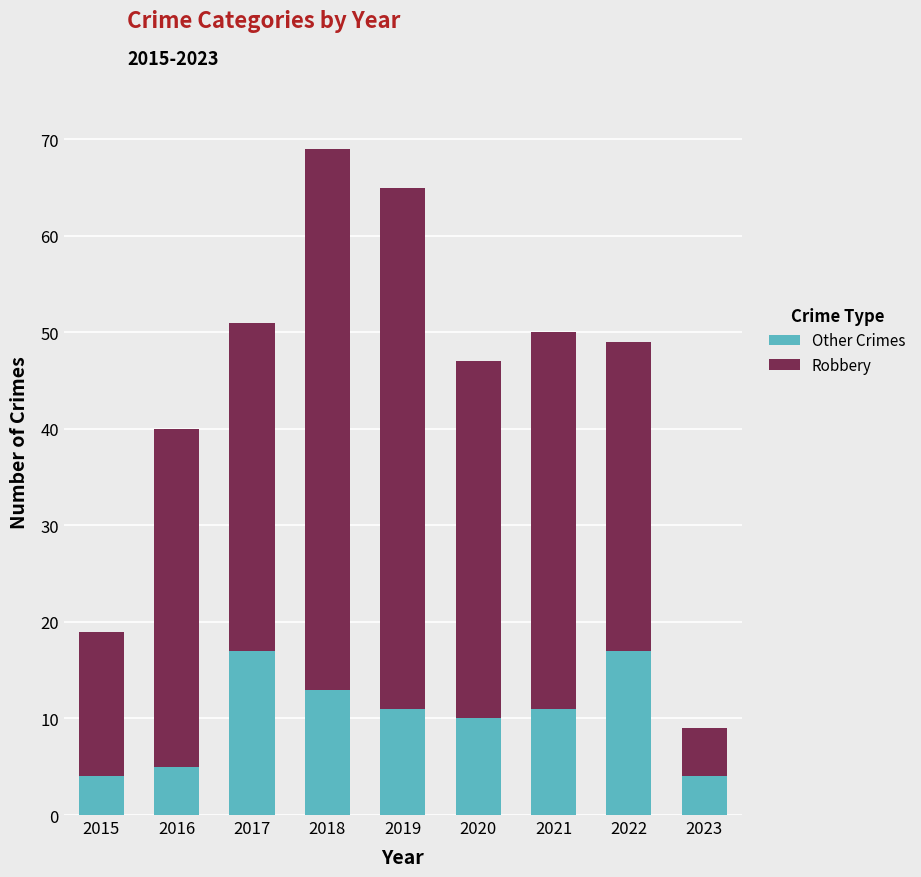

What is the highest value of the Other Crimes series?

17